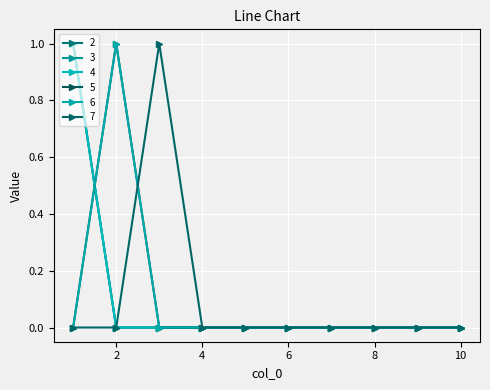

Does the chart have visible grid lines?

Yes